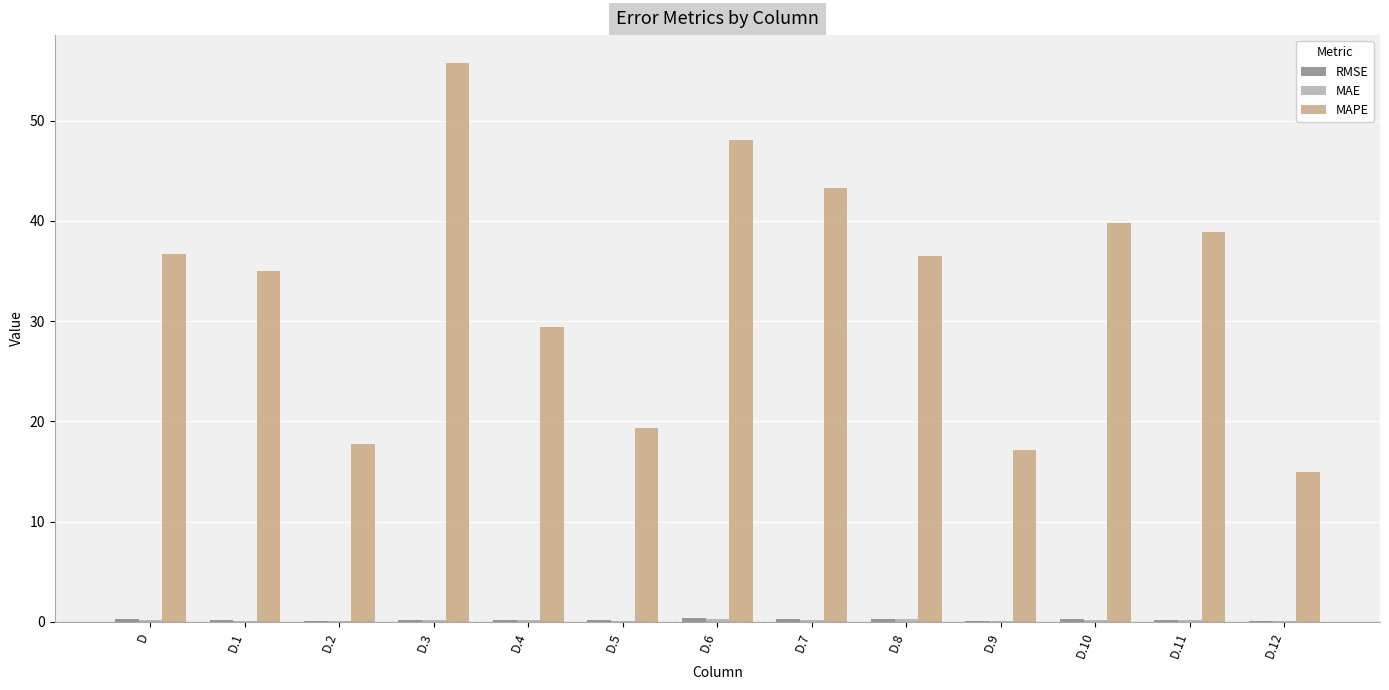

Count the number of categories in the chart.

13